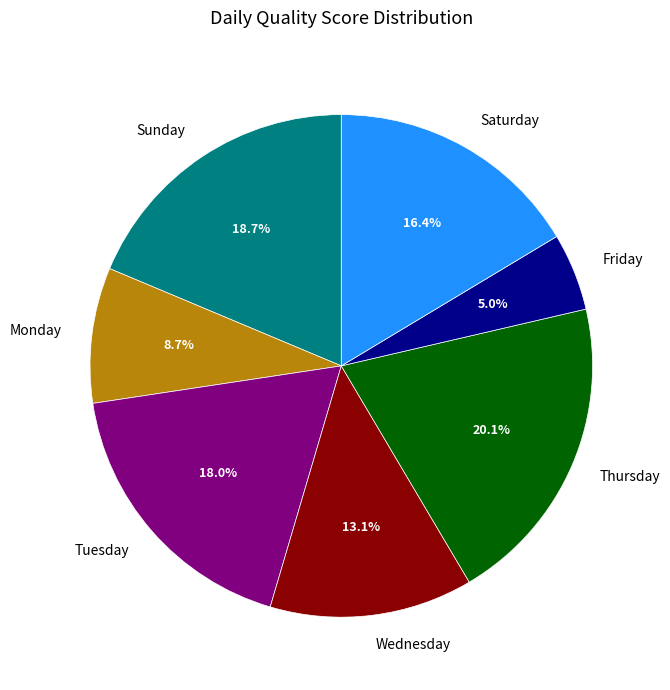

Which slice is the smallest?

Friday